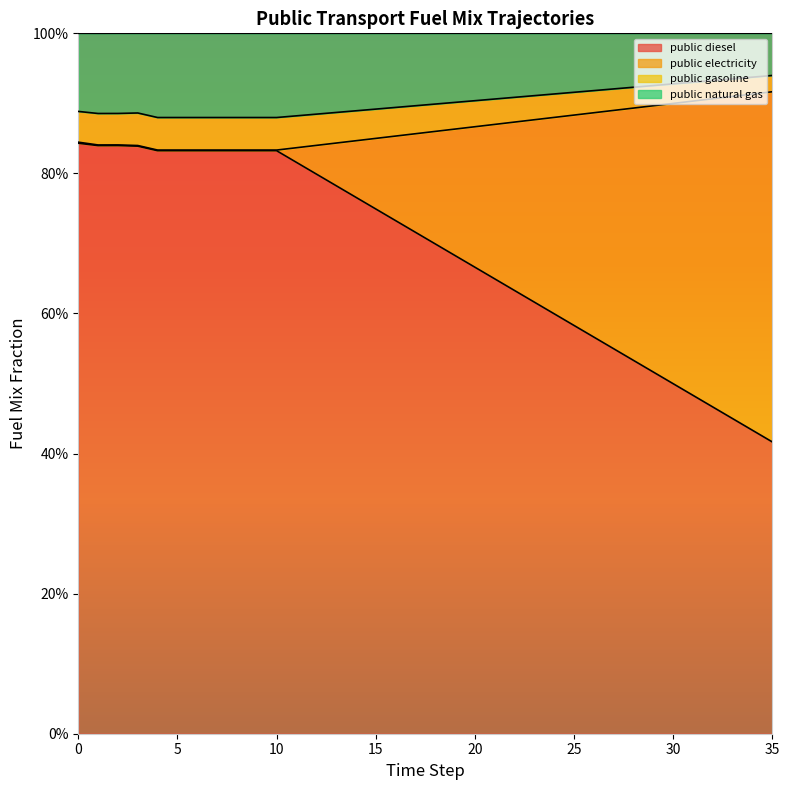

Which label corresponds to the largest value in the chart?

35